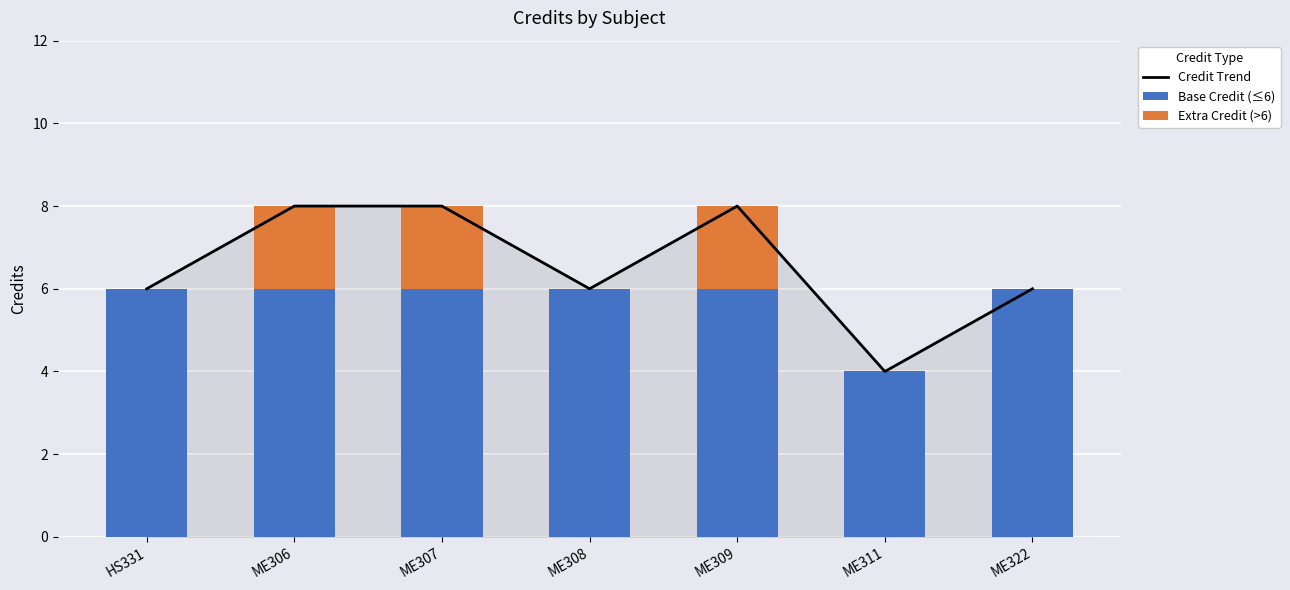

The Extra Credit (>6) series shows 0 at ME311. True or false?

True